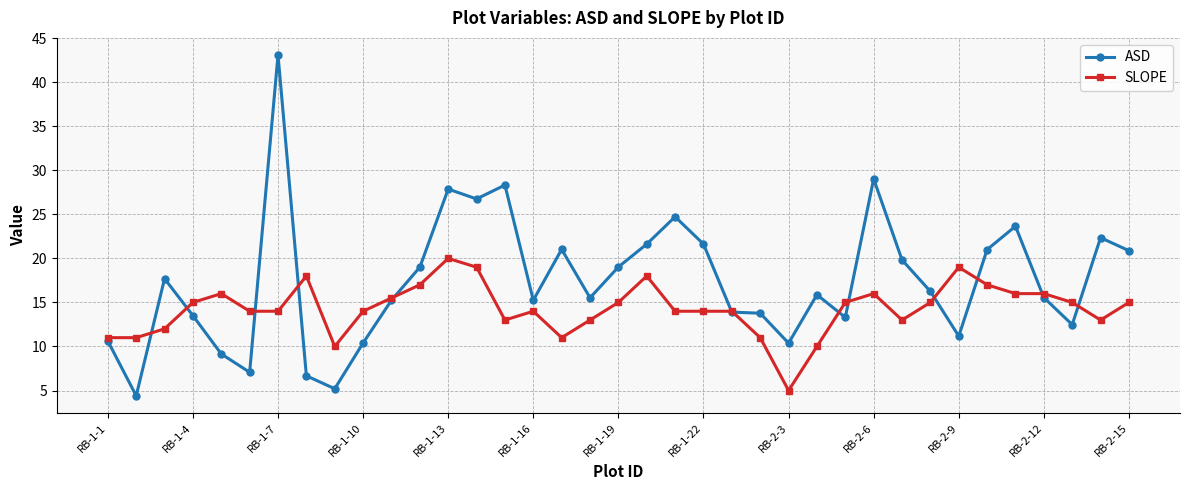

How many categories are shown in the chart?

37